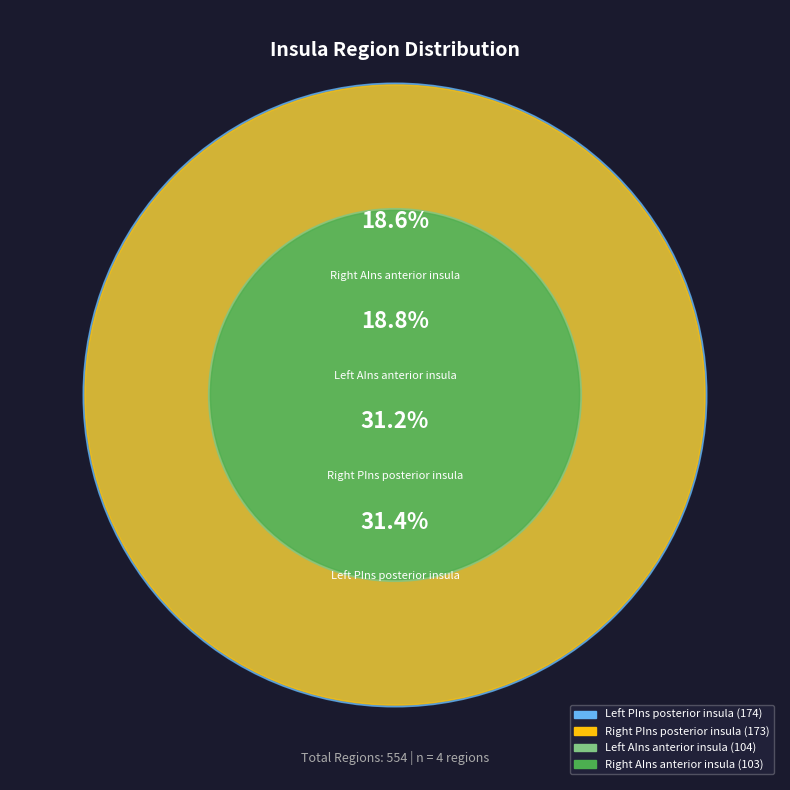

Count the number of slices in the pie.

4